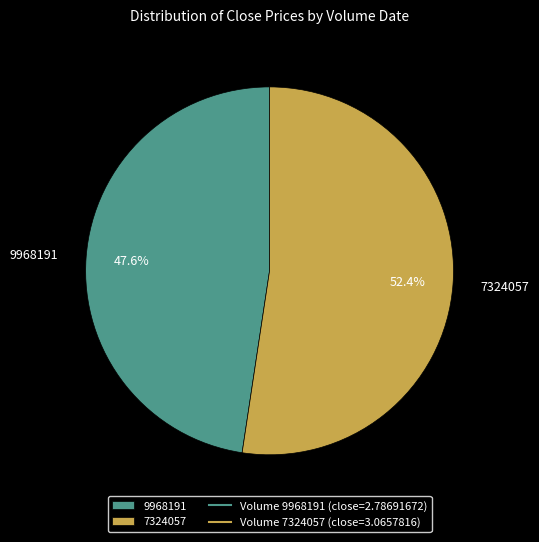

What is the largest slice in the pie chart?

7324057